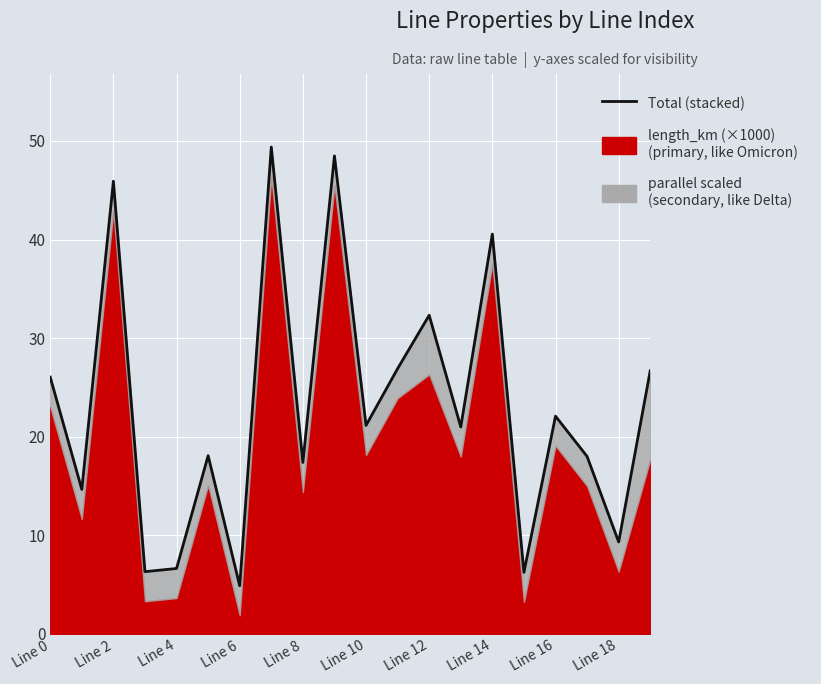

What is the average value?

23.1